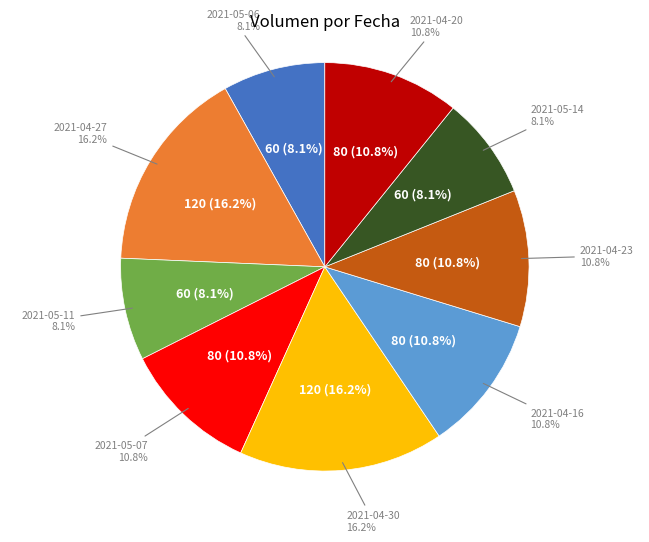

What percentage do 2021-04-23 and 2021-05-06 together represent?

18.9%